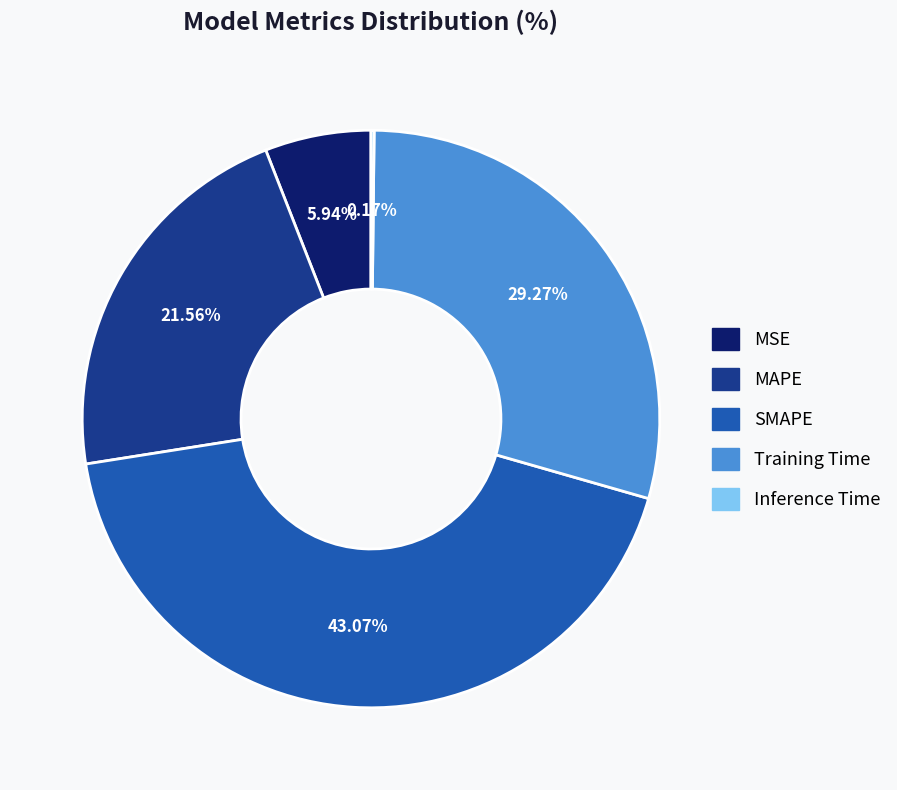

Combined, do MAPE and SMAPE account for over 50%?

Yes